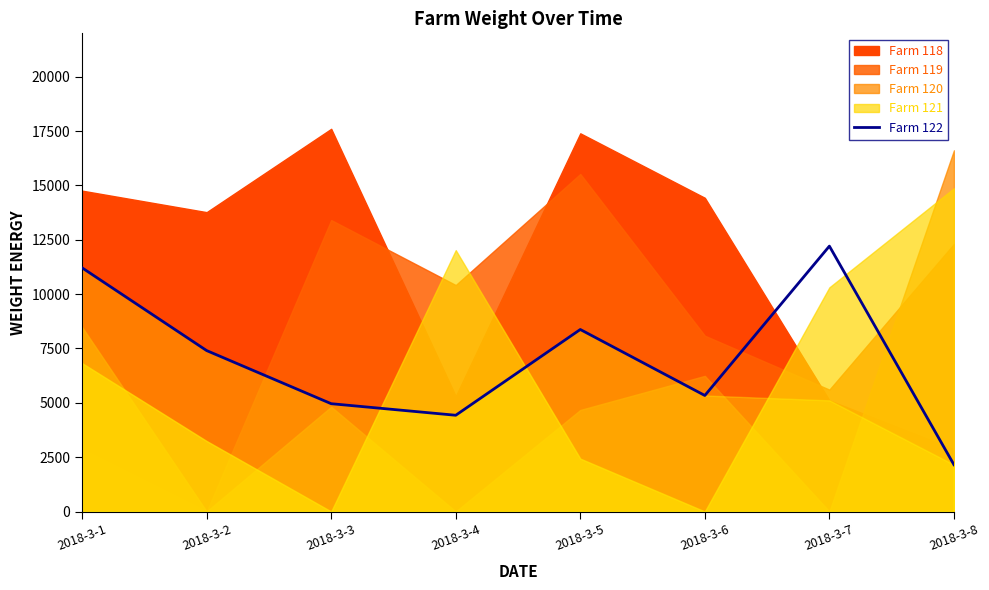

True or false: the data has more than 2 interior local peaks.

False